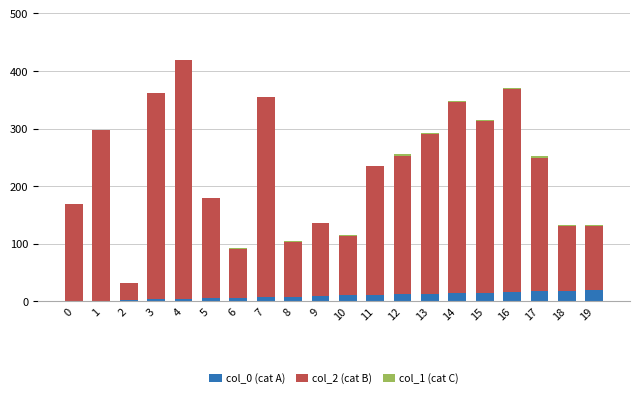

How many distinct data groups are displayed?

3